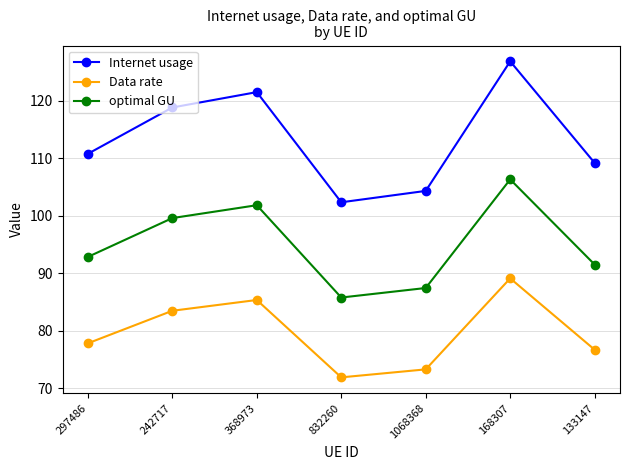

Is the value of Data rate at 133147 greater than the value of optimal GU at 368973?

No